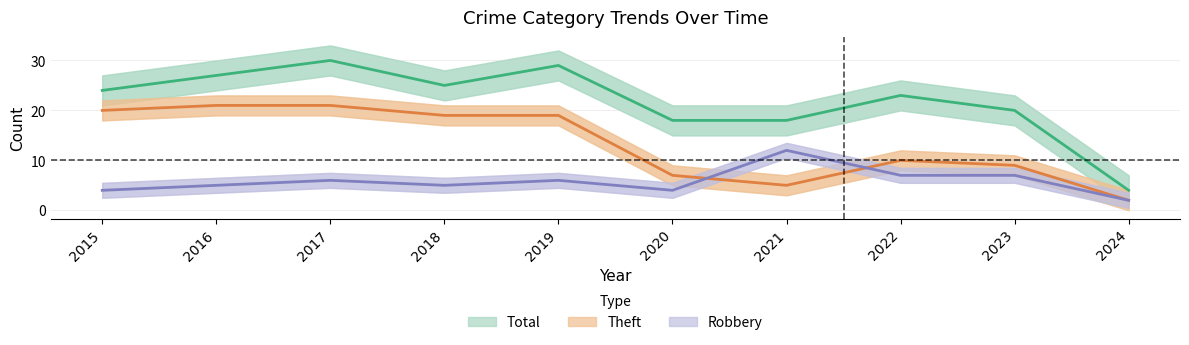

Reading right to left, extract all data points from this chart.

Robbery: 2	7	7	12	4	6	5	6	5	4
Theft: 2	9	10	5	7	19	19	21	21	20
Total: 4	20	23	18	18	29	25	30	27	24